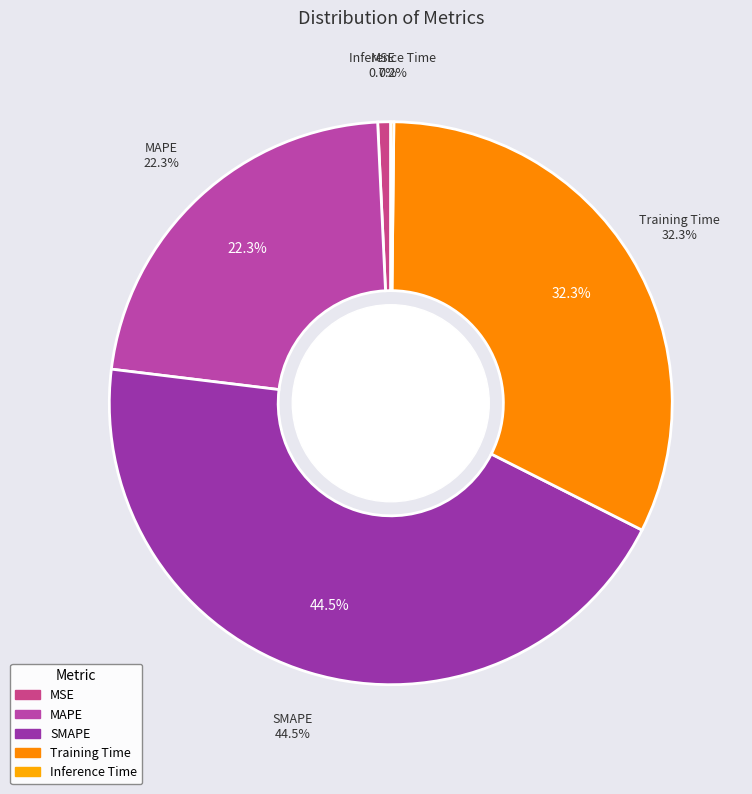

Count the number of slices in the pie.

5